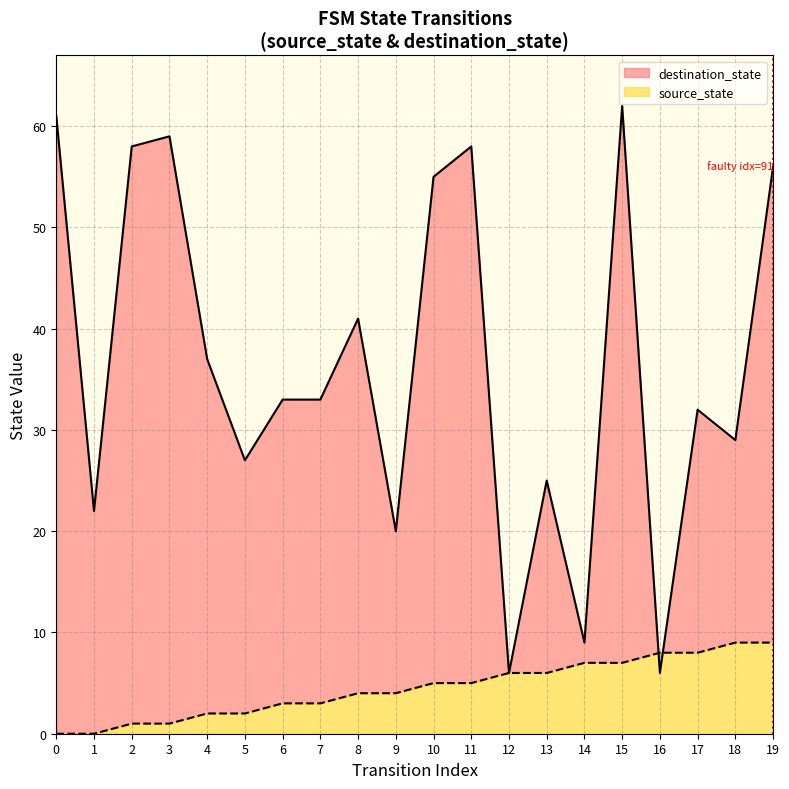

How many values are between 0 and 1?

2